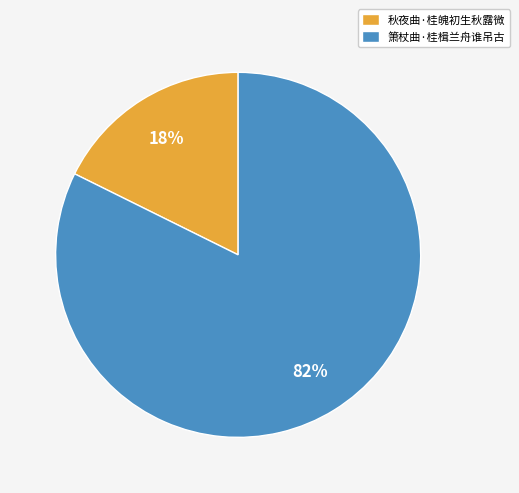

Which has a higher value, 箫杖曲·桂楫兰舟谁吊古 or 秋夜曲·桂魄初生秋露微?

箫杖曲·桂楫兰舟谁吊古